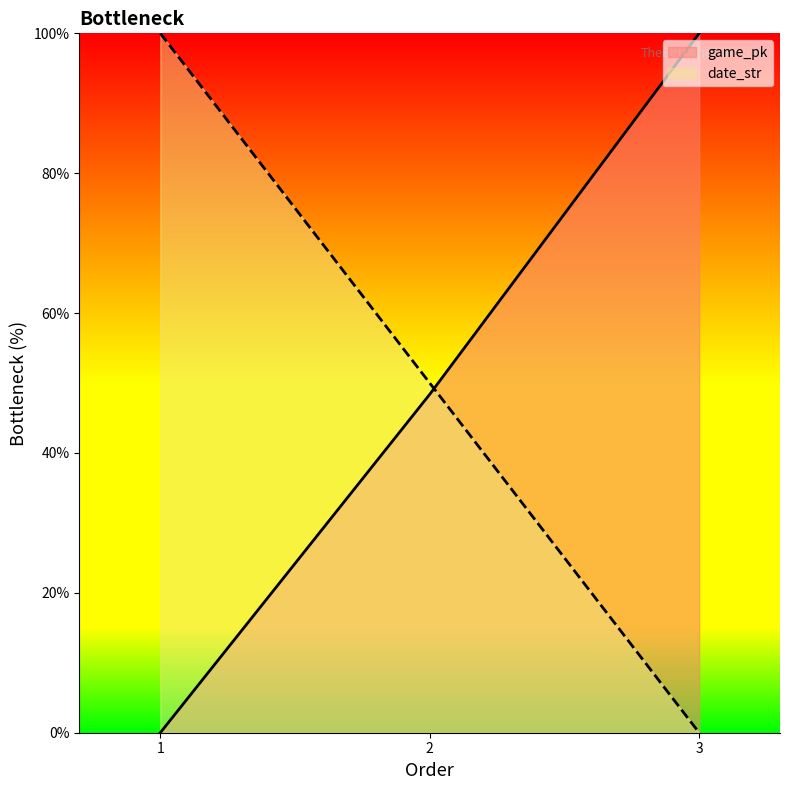

Between 2 and 3, which series saw the biggest shift?

game_pk